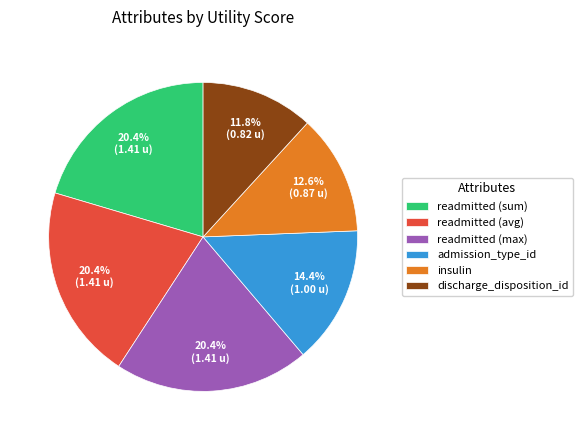

Is there any slice that represents more than half of the pie?

No